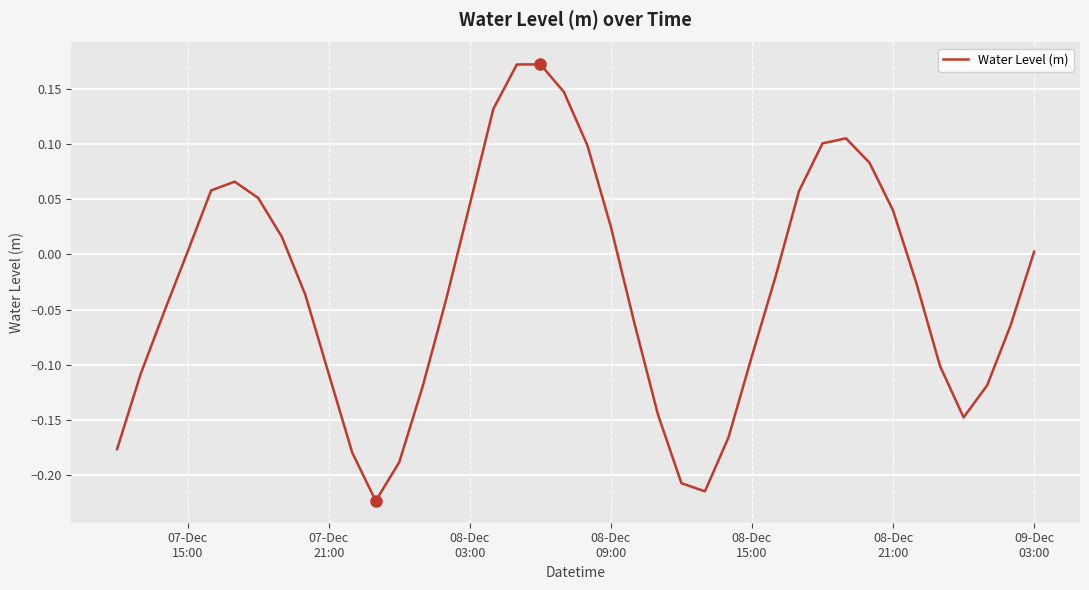

What is the difference between the maximum and minimum values?

0.4